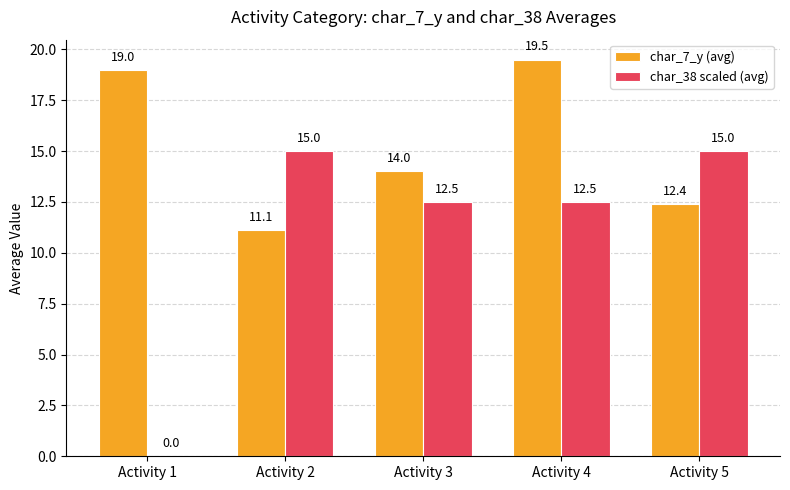

The value of char_38 scaled (avg) at Activity 3 is 12.5. True or false?

True